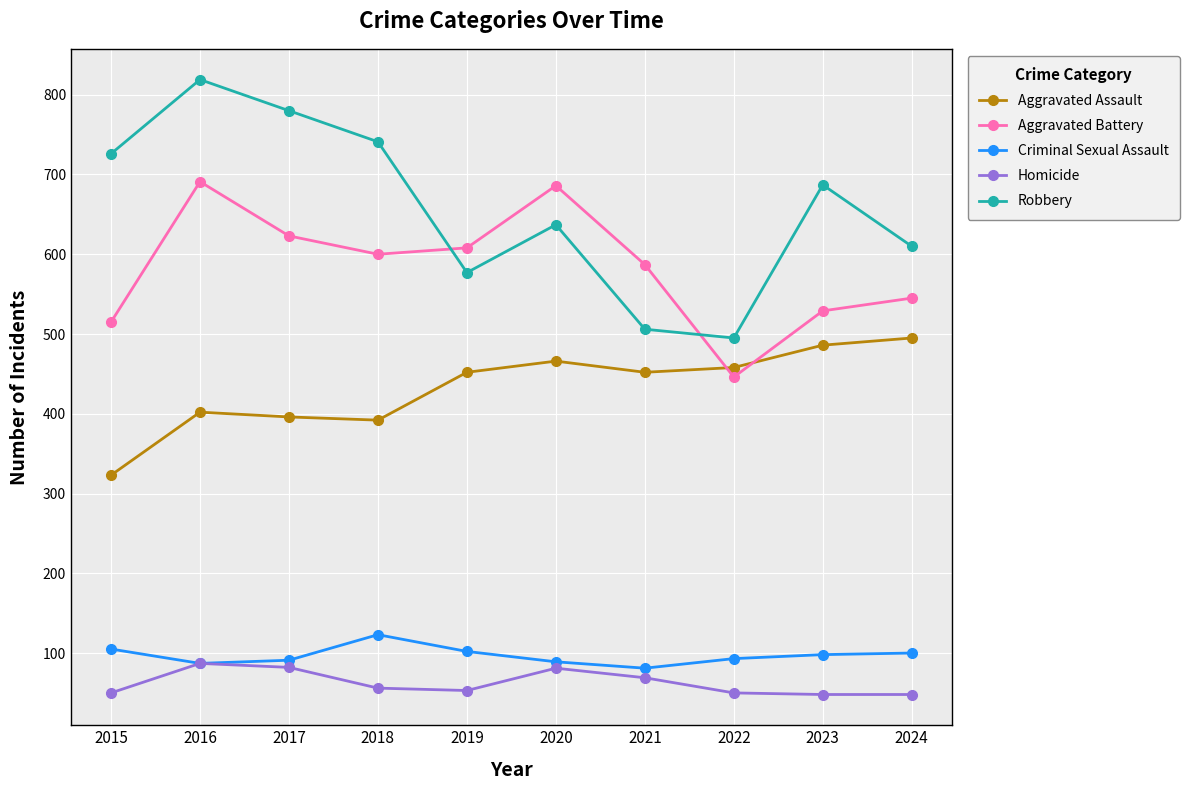

What are all the series names shown in the legend?

Aggravated Assault, Aggravated Battery, Criminal Sexual Assault, Homicide, Robbery